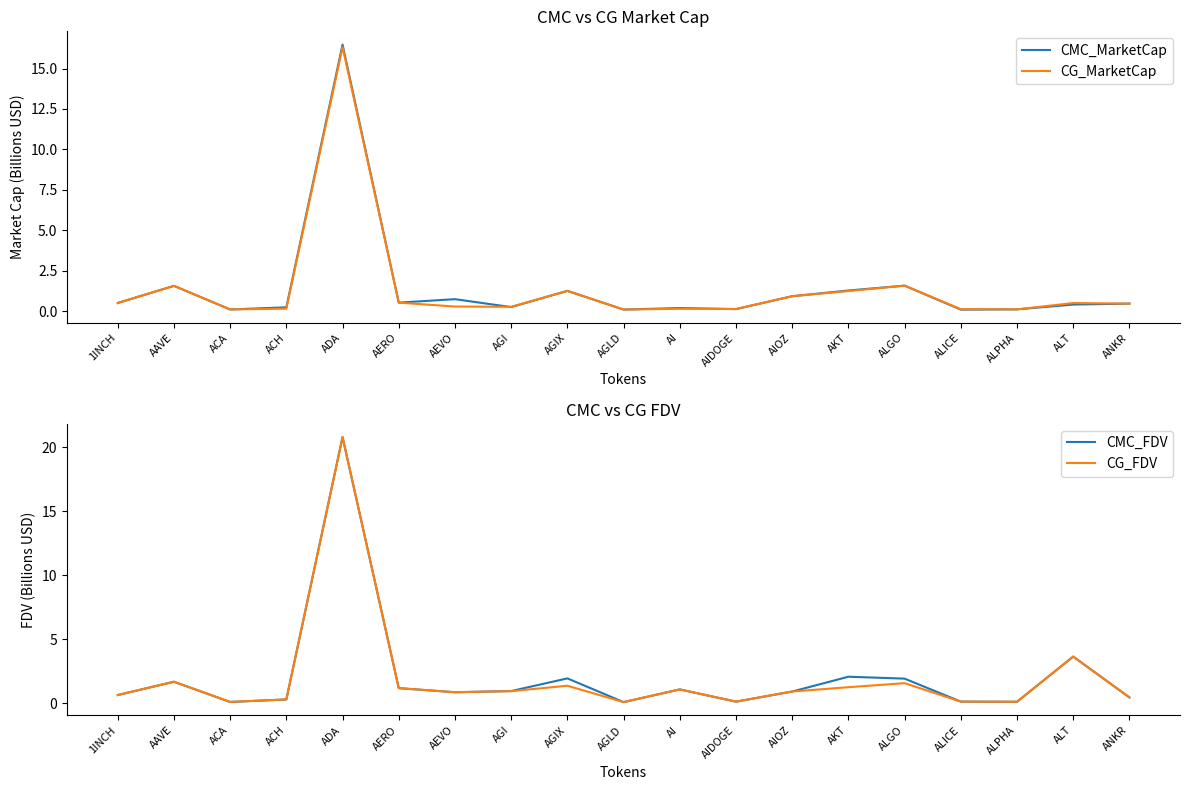

What is the lowest value of the CG_MarketCap series?

0.1